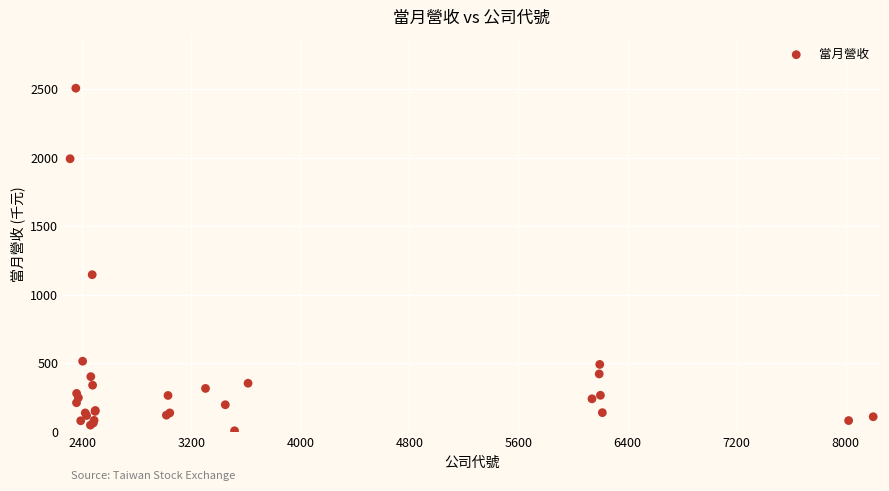

What Y value in the scatter plot is closest to 1256?

1145.7